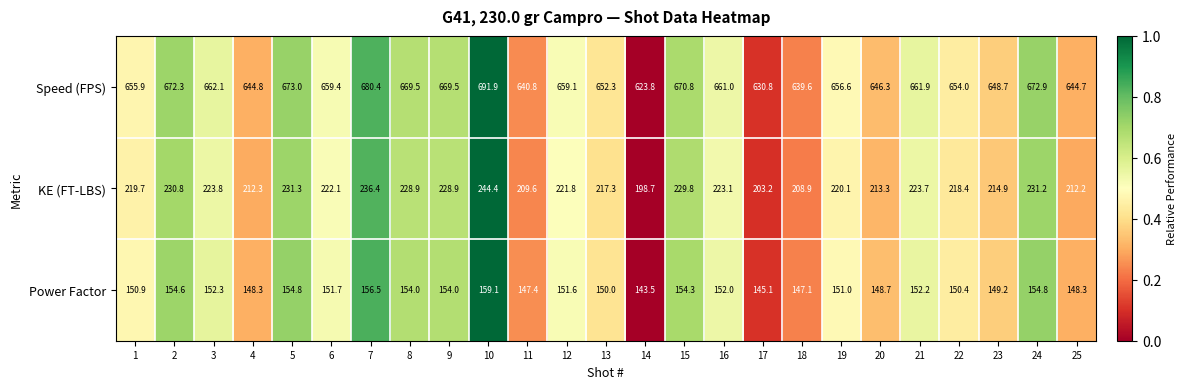

What is the difference between the highest and lowest values at 21?

509.7